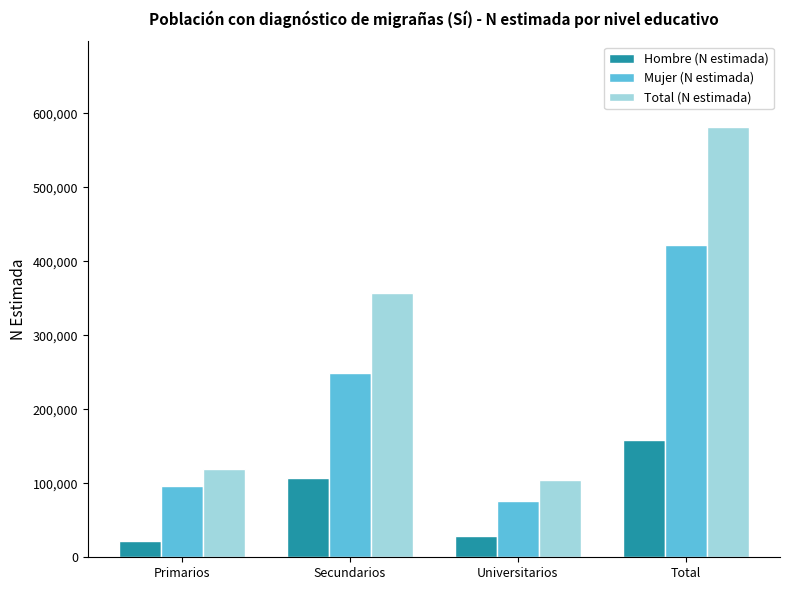

Is the value of Total (N estimada) at Secundarios greater than the value of Mujer (N estimada) at Universitarios?

Yes